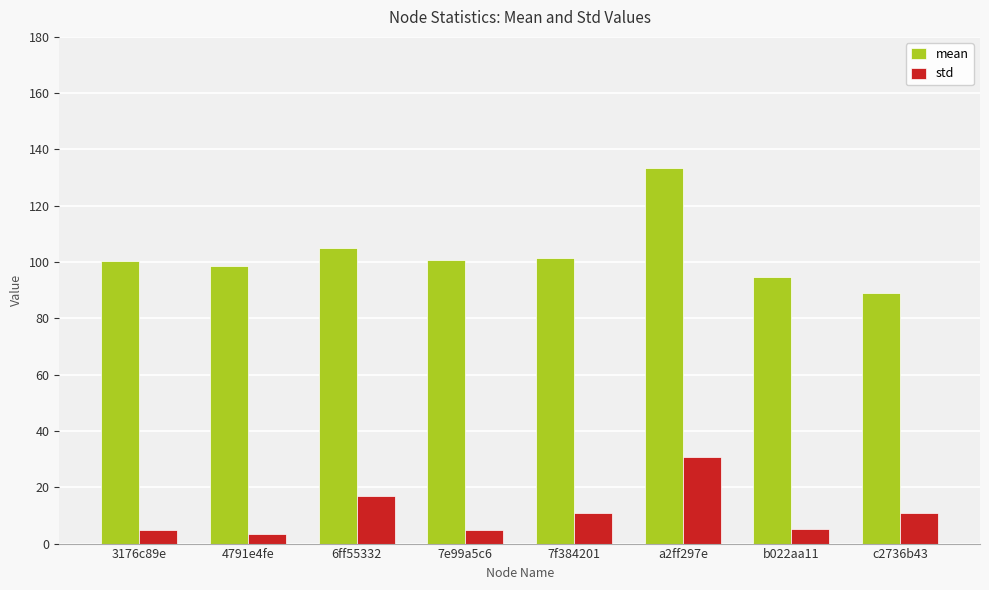

What is the sum of the mean values at 7e99a5c6 and 7f384201?

202.1